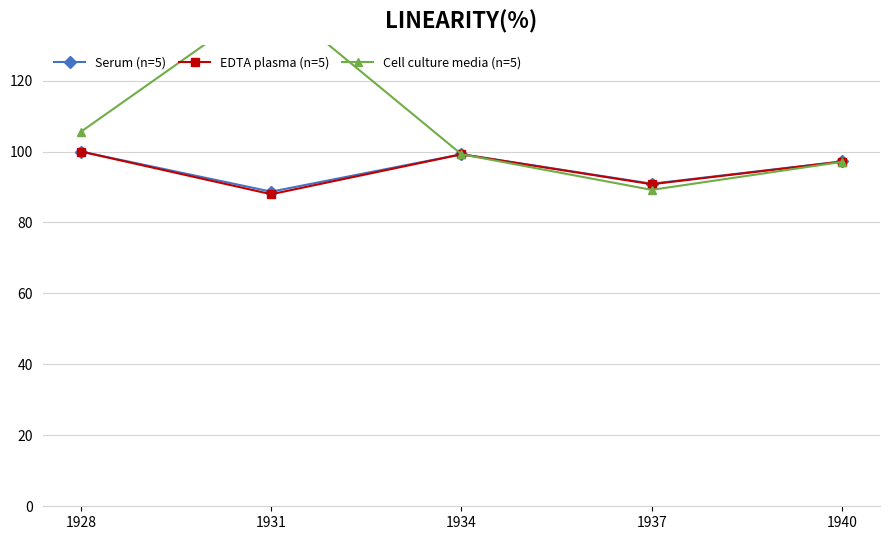

True or false: Serum (n=5) and EDTA plasma (n=5) cross at least once.

False